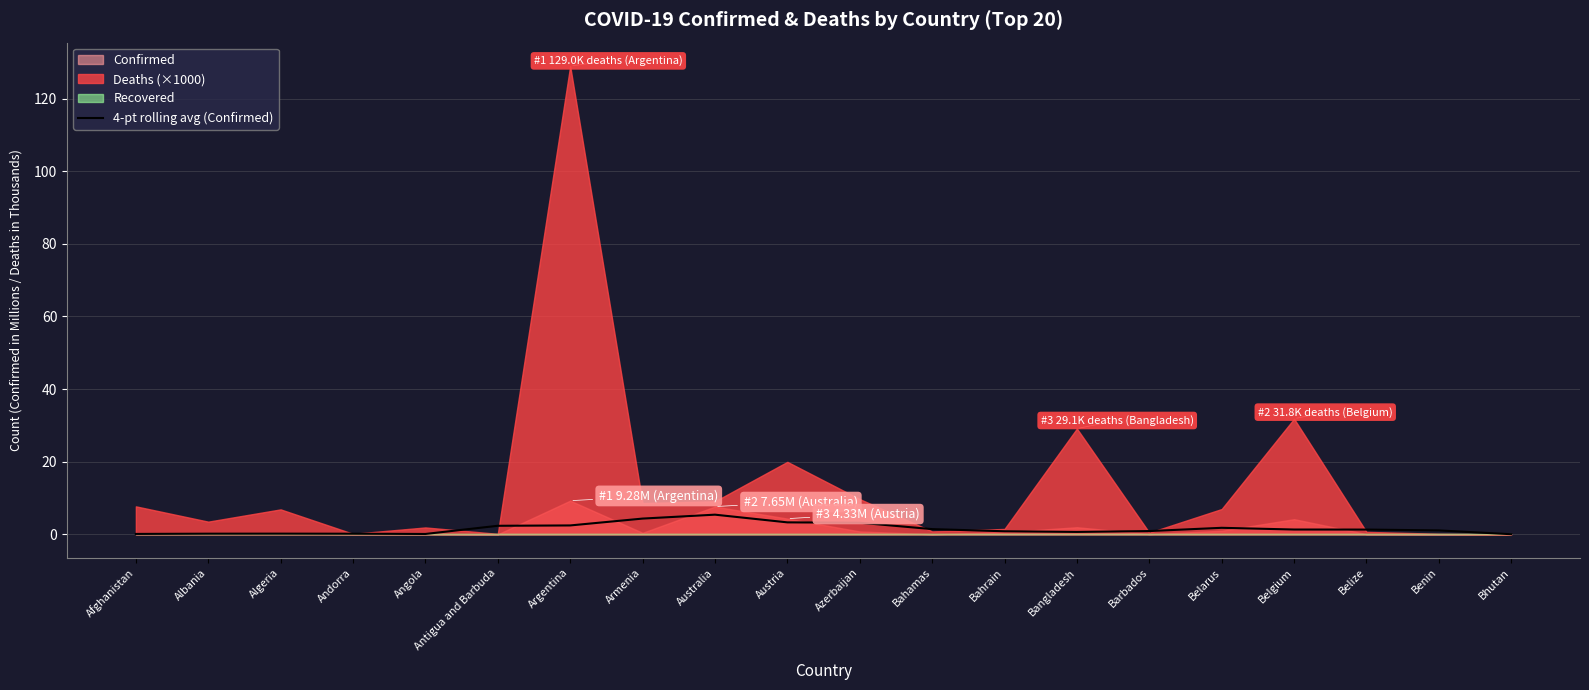

Reading right to left, list all the values displayed in this chart.

Bhutan=0.0	Benin=1.1	Belize=1.3	Belgium=1.3	Belarus=1.8	Barbados=0.9	Bangladesh=0.7	Bahrain=0.8	Bahamas=1.4	Azerbaijan=3.2	Austria=3.3	Australia=5.4	Armenia=4.3	Argentina=2.5	Antigua and Barbuda=2.4	Angola=0.1	Andorra=0.2	Algeria=0.2	Albania=0.2	Afghanistan=0.1